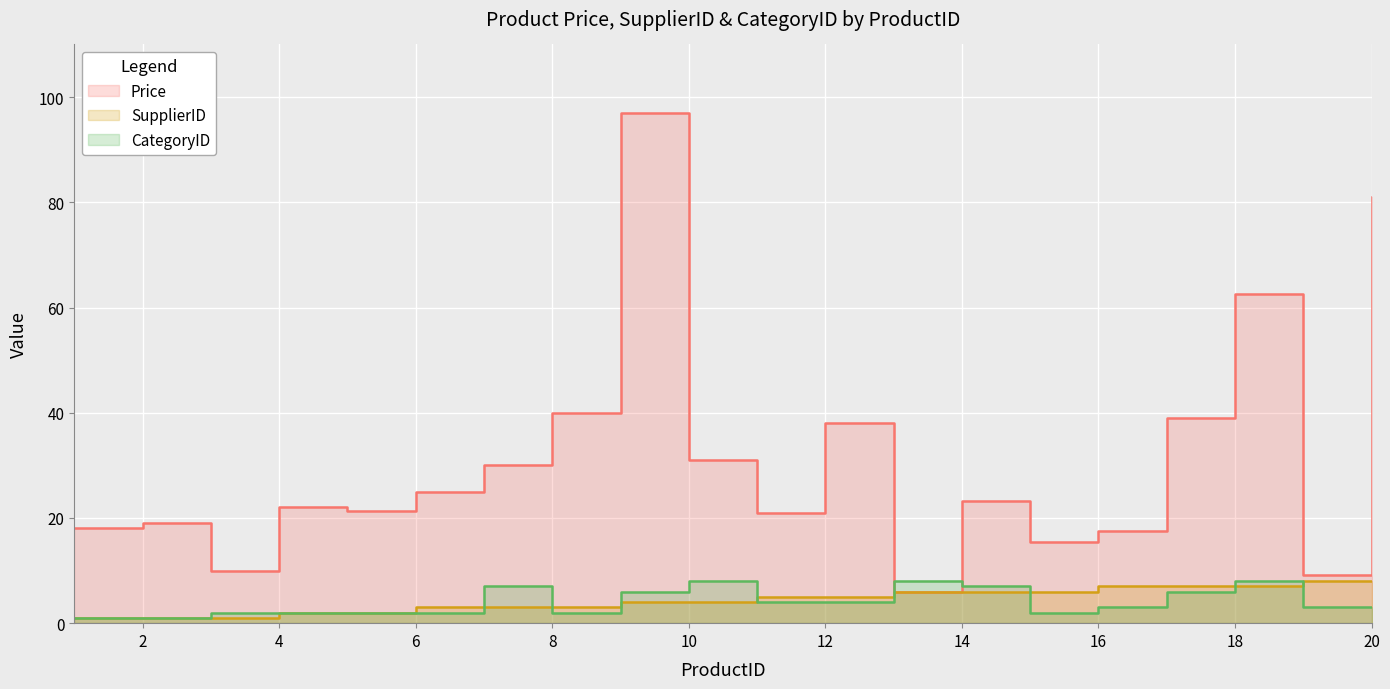

How many values in the SupplierID series exceed 5?

8